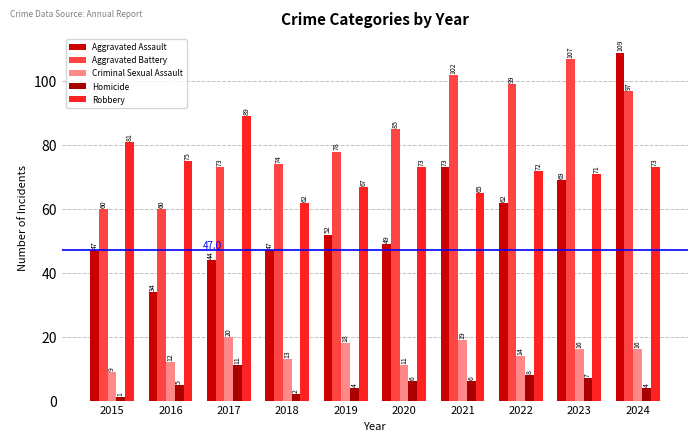

Does the chart contain any negative values?

No